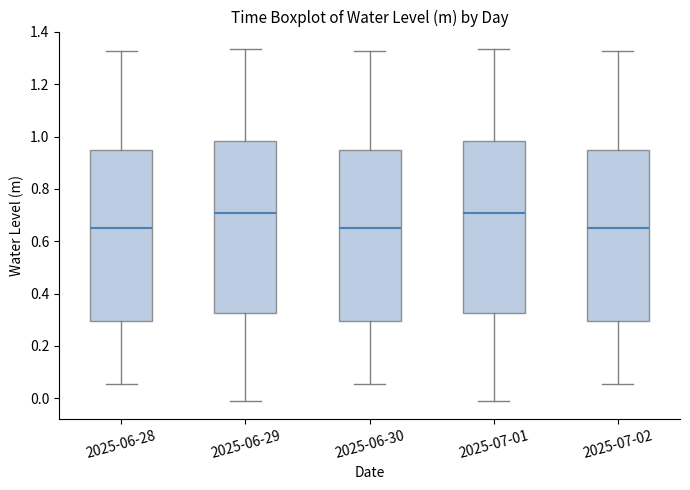

Where does the median line of the box for 2025-06-28 sit on the y-axis? The values are not printed on the chart, so give them approximately, as read against the axis.

0.66